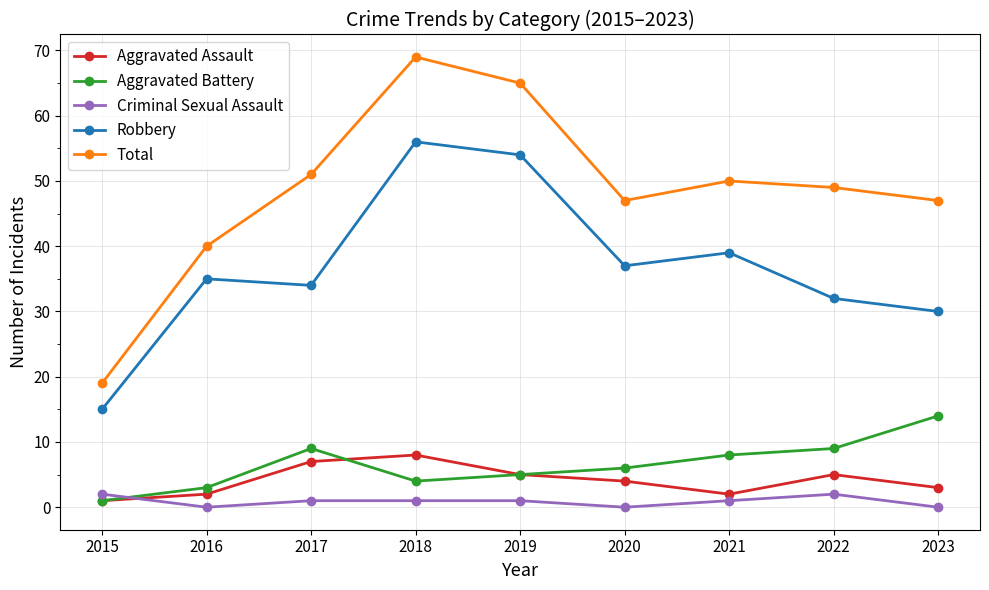

What is the total value across all series at 2021?

100